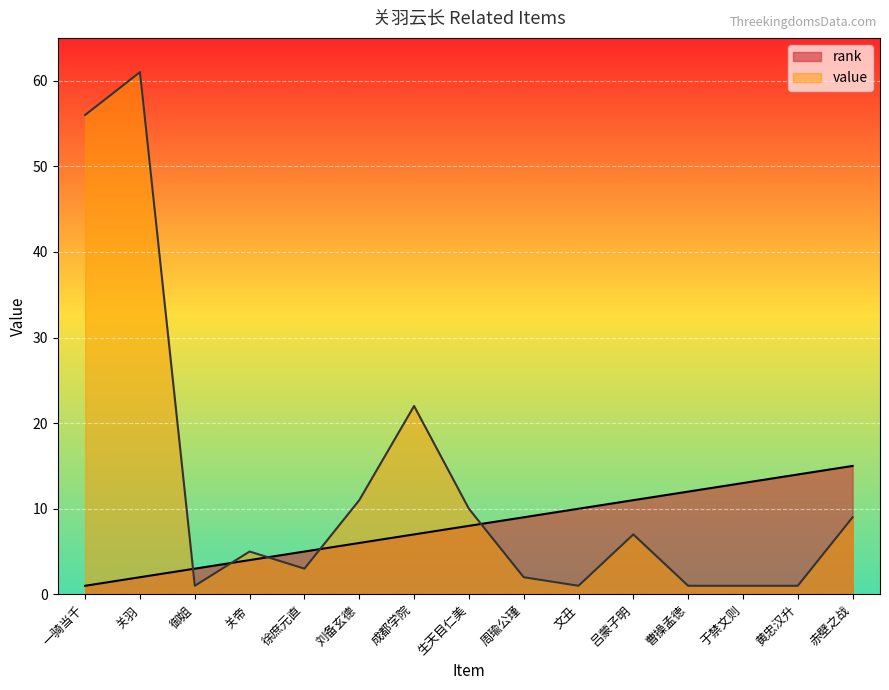

True or false: value and rank intersect in this chart.

True